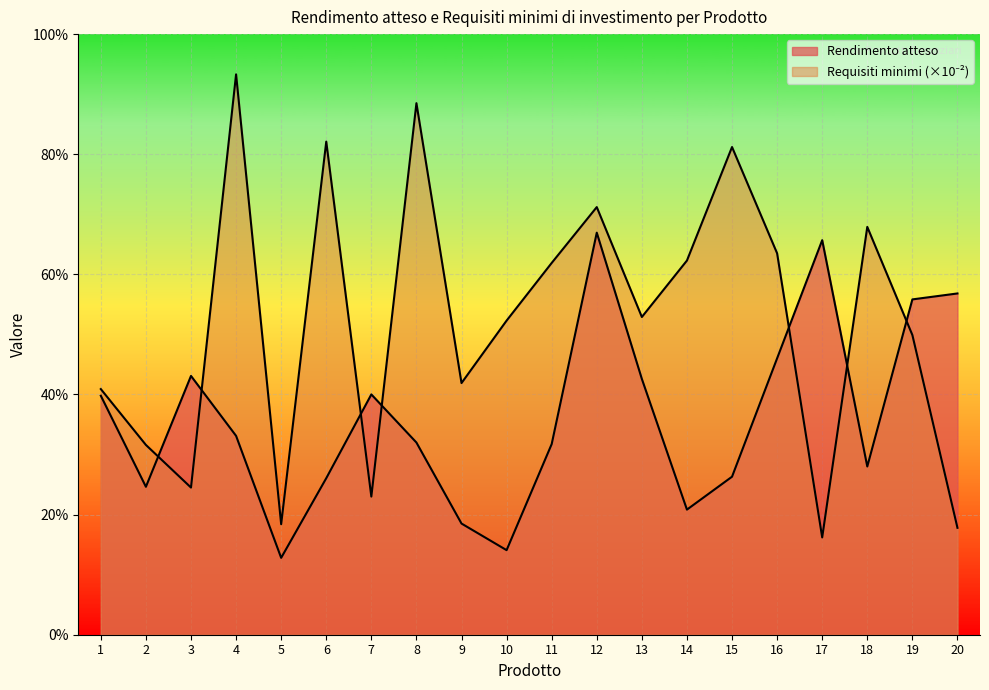

How many lines are shown in the chart?

2